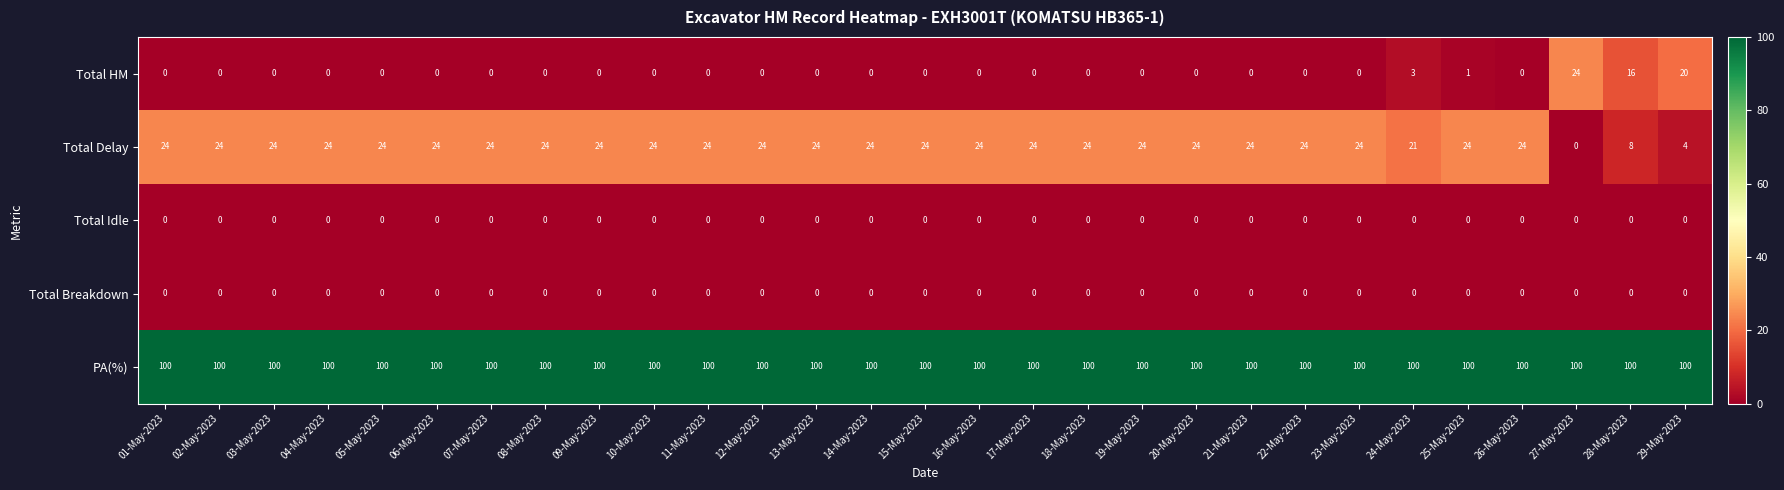

What is the total value across all series at 21-May-2023?

124